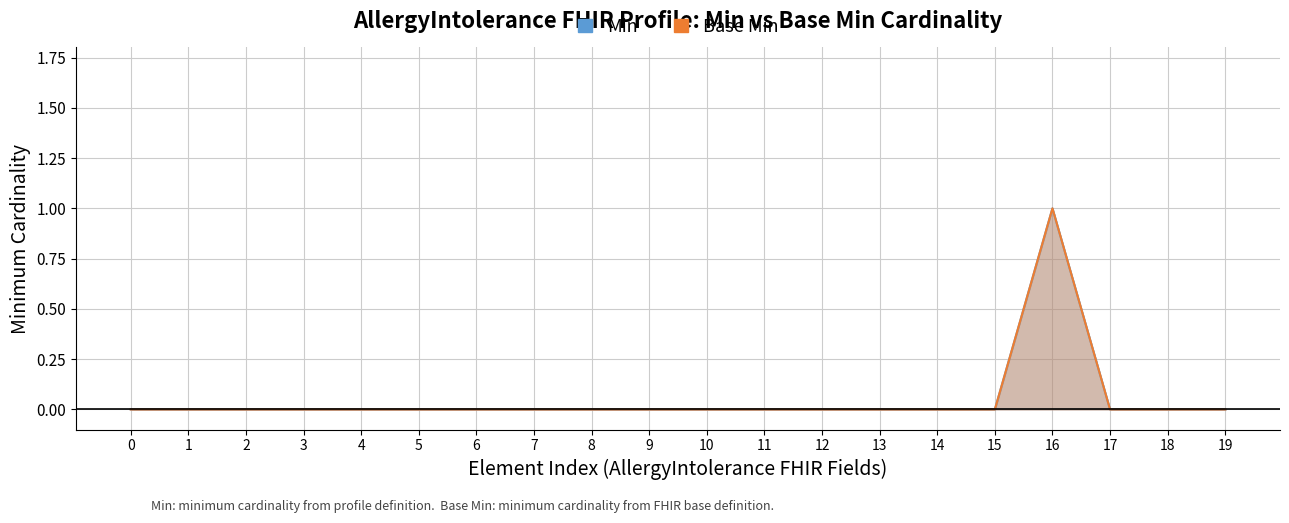

True or false: Min has more than 2 points higher than both neighbors.

False